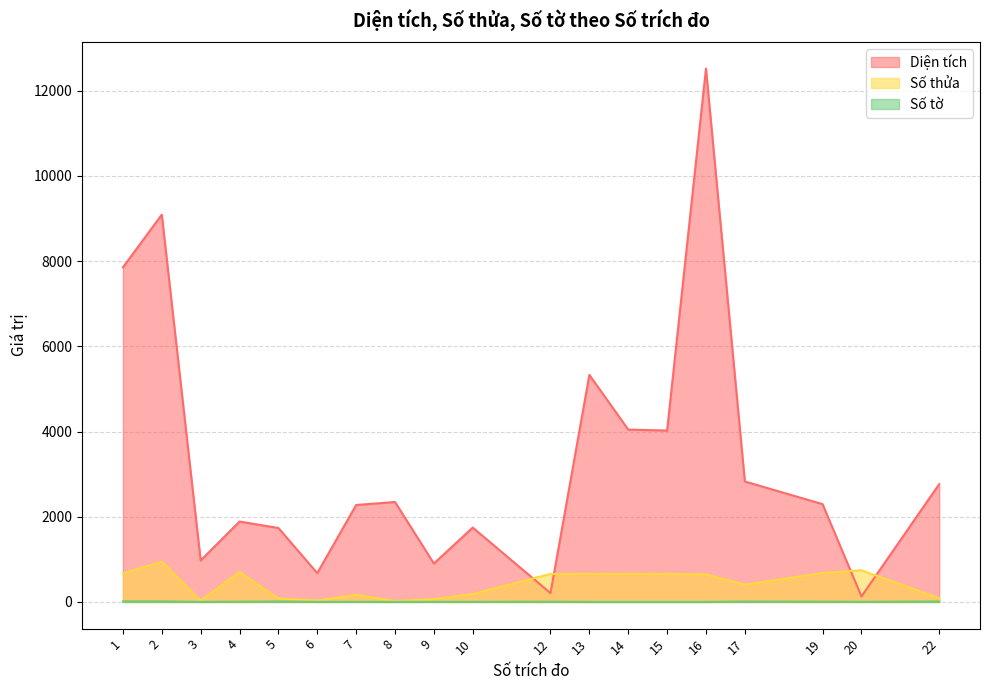

How many series are shown in this chart?

3